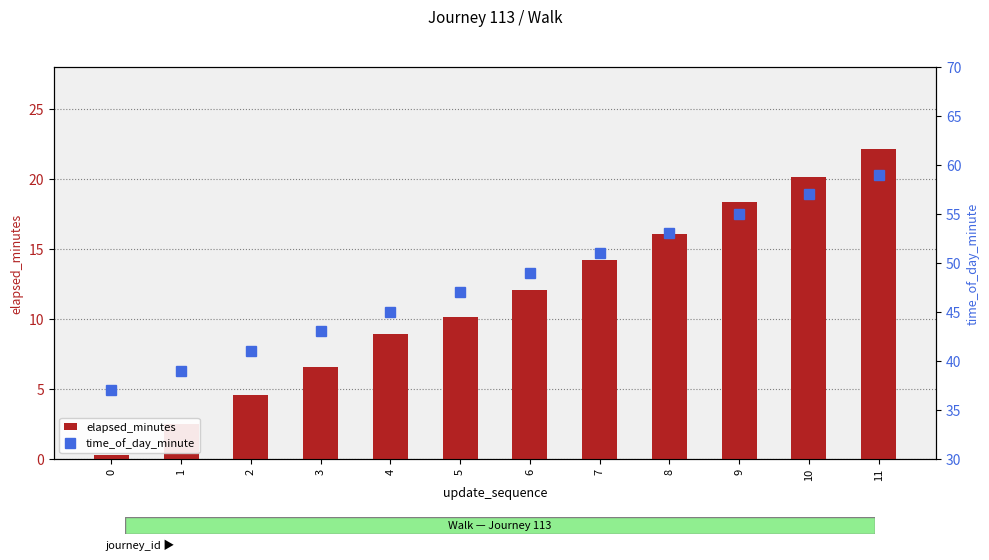

Which has a higher value, 8 or 7?

8